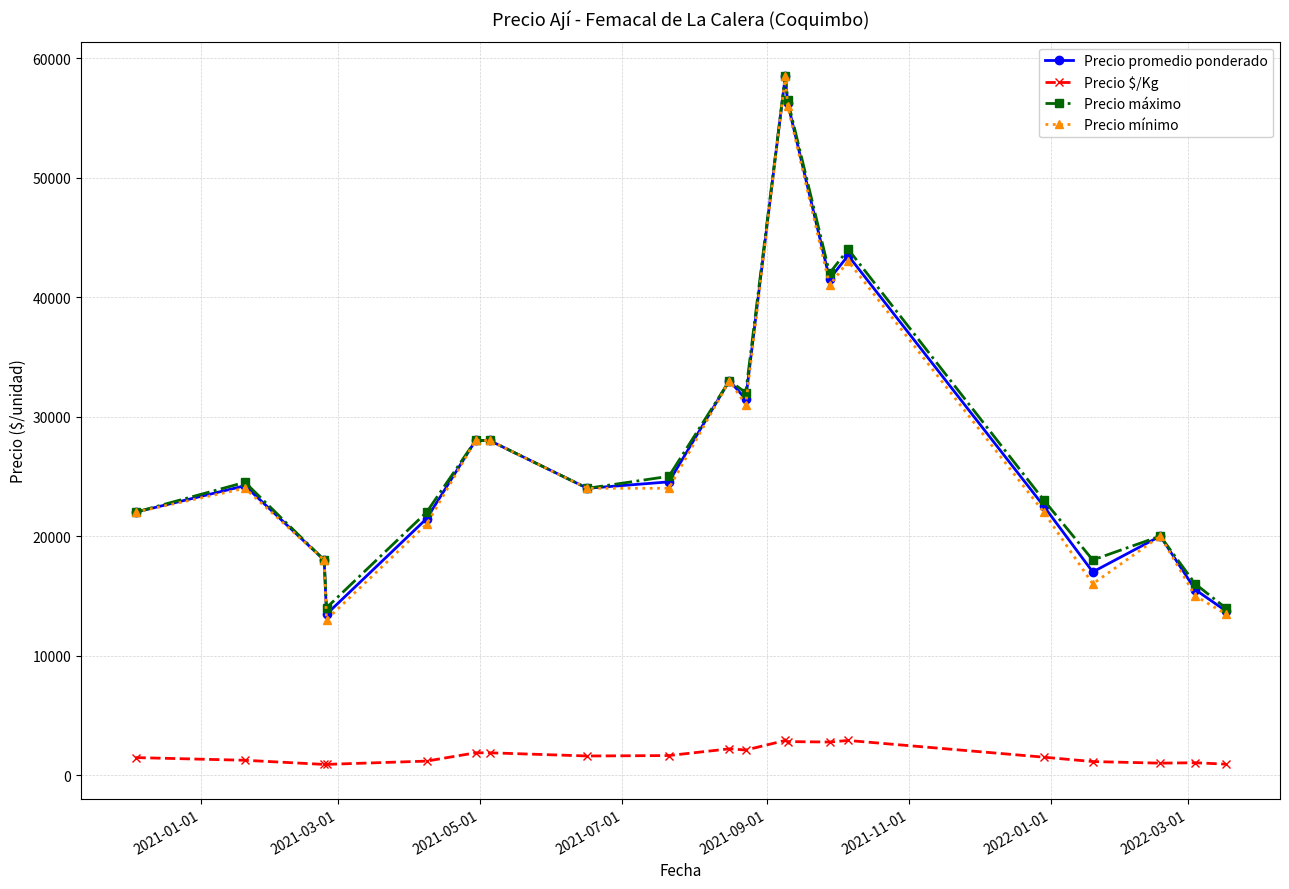

True or false: Precio mínimo has more than 2 interior local peaks.

True